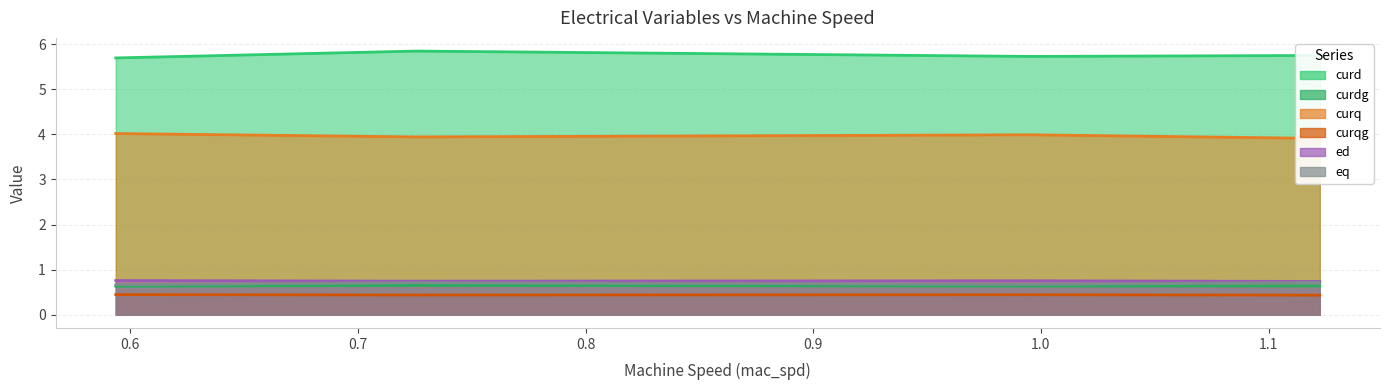

True or false: curqg and ed intersect in this chart.

False